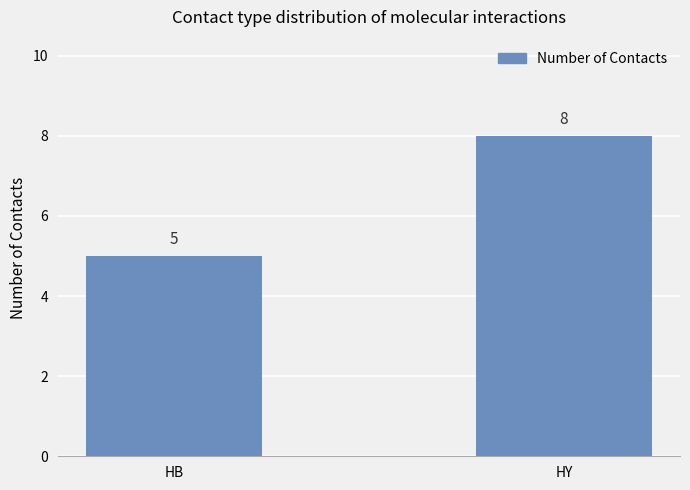

Count the number of data series in this chart.

1